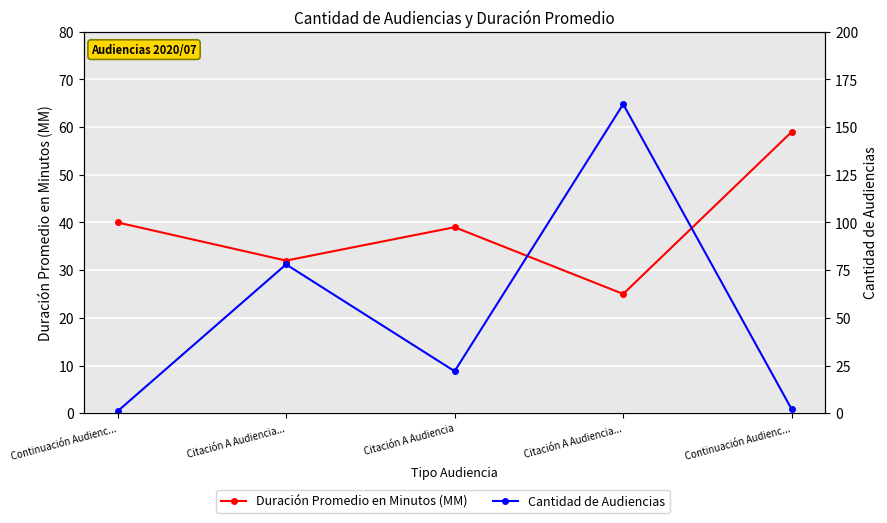

Reading left to right, transcribe all the data shown in this chart.

Duración Promedio en Minutos (MM): Continuación Audienc...=40	Citación A Audiencia...=32	Citación A Audiencia=39	Citación A Audiencia...=25	Continuación Audienc...=59
Cantidad de Audiencias: Continuación Audienc...=1	Citación A Audiencia...=78	Citación A Audiencia=22	Citación A Audiencia...=162	Continuación Audienc...=2